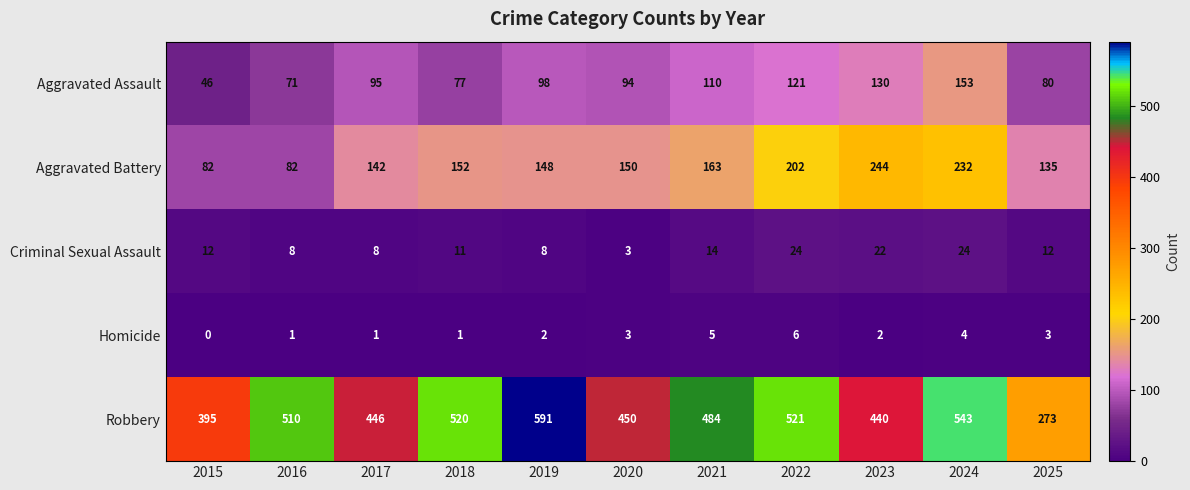

Where is Aggravated Assault nearest to the value 99?

2019